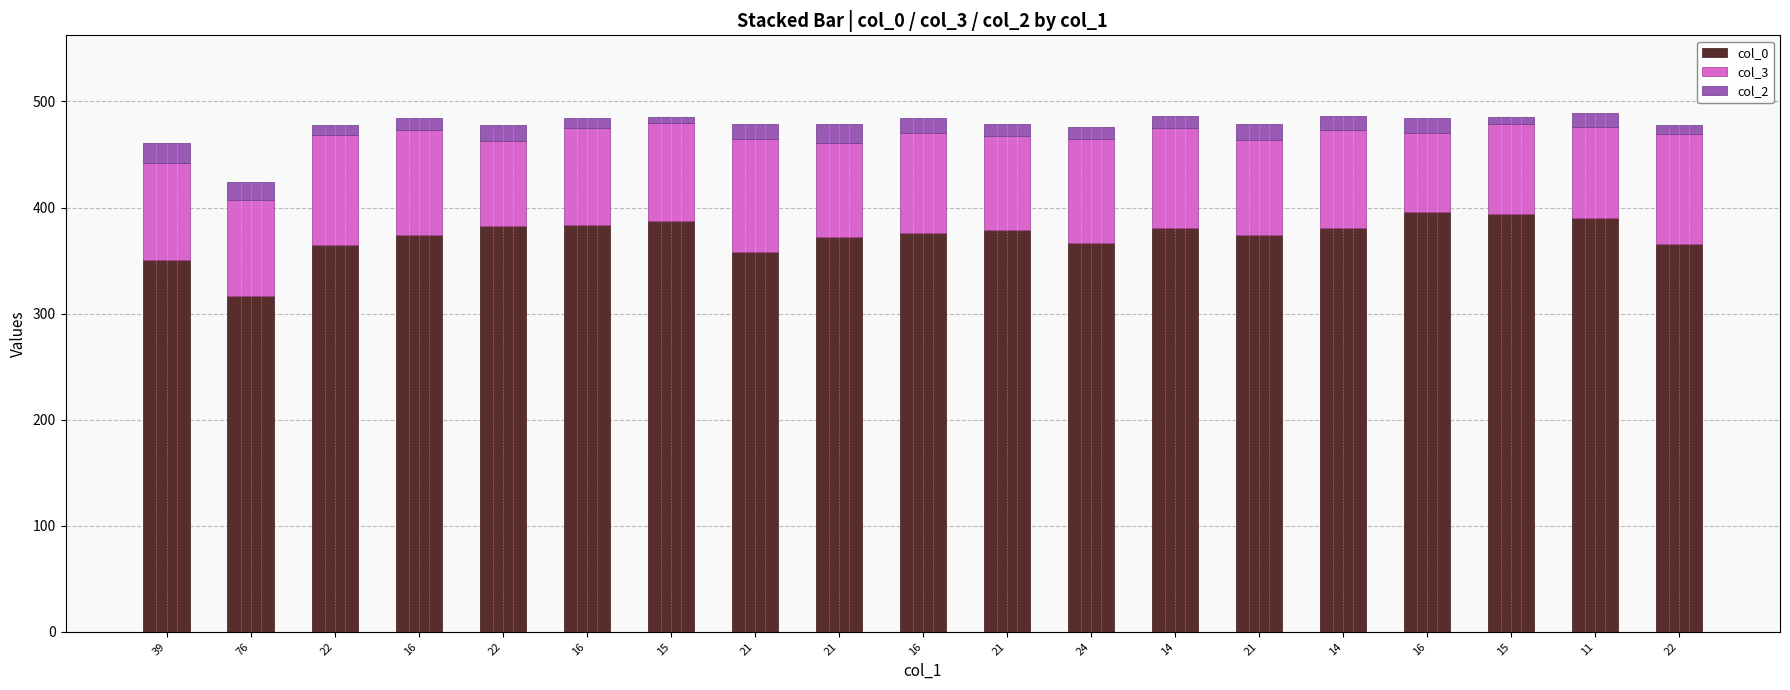

Read the col_3 value at 22, to the nearest 10.

100